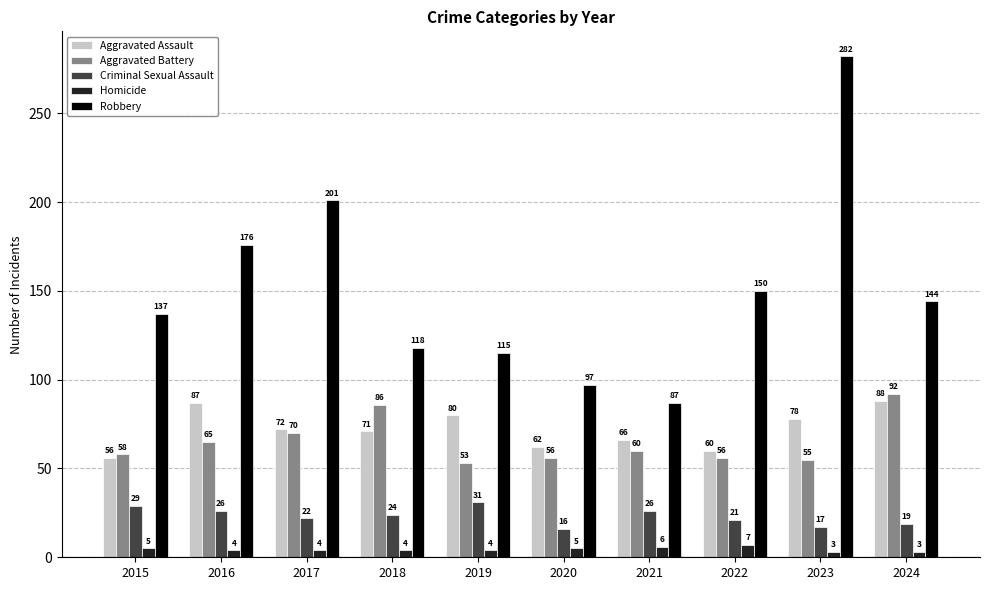

At which label is Aggravated Battery closest to 72?

2017